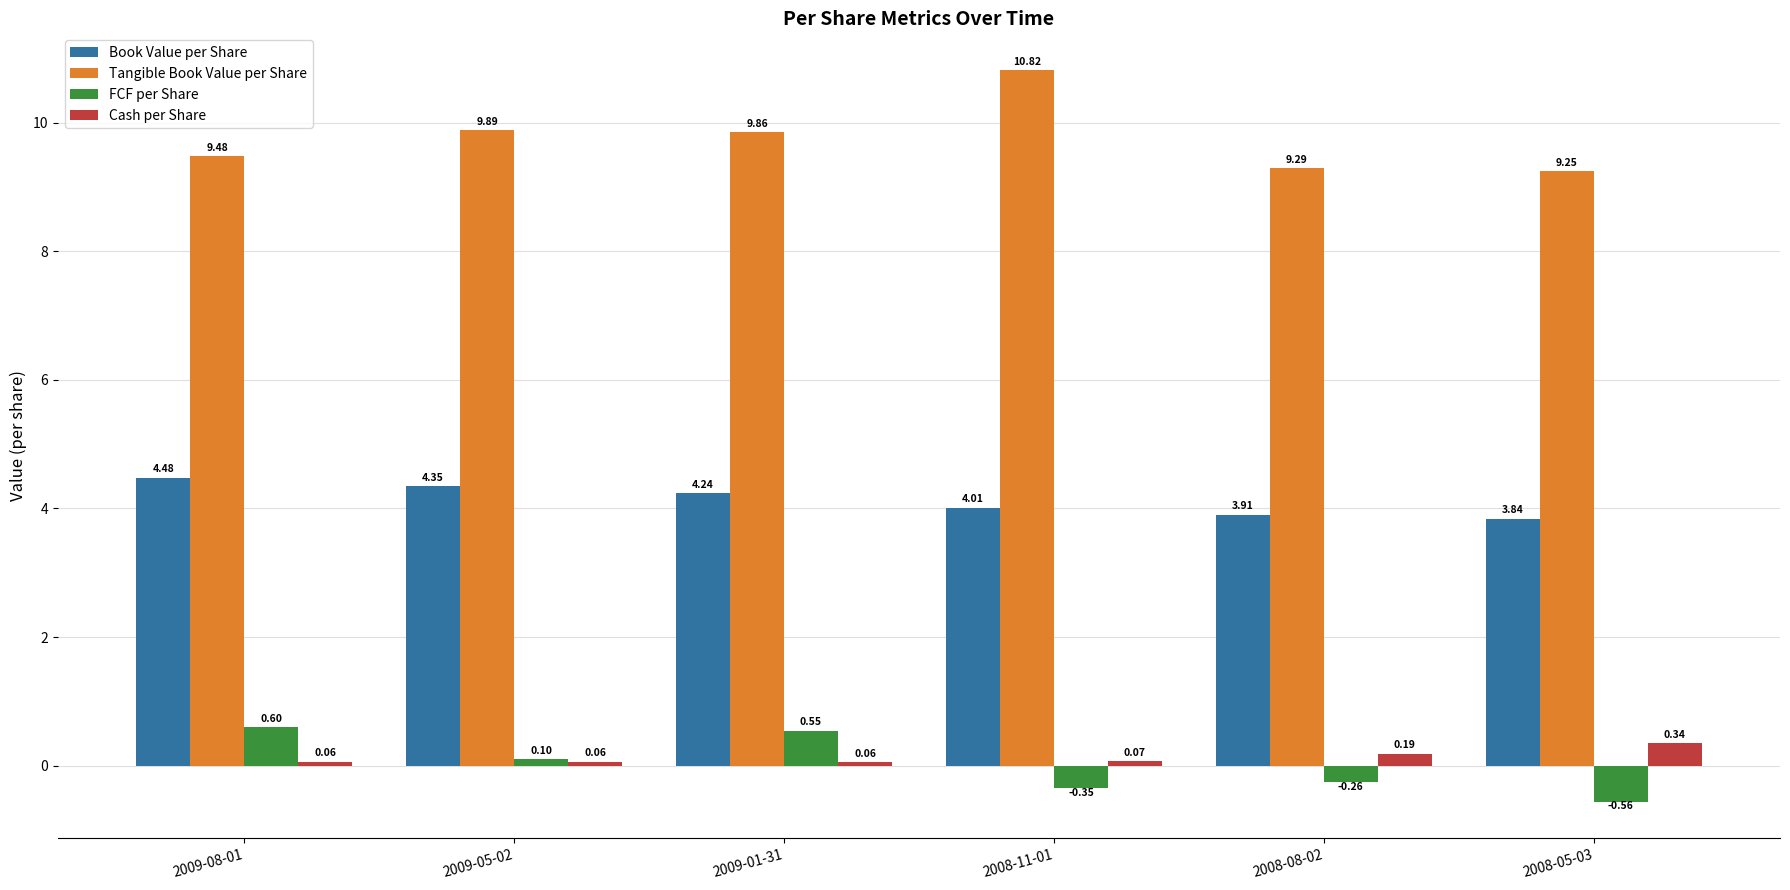

List the labels in order of Tangible Book Value per Share value, largest first.

2008-11-01, 2009-05-02, 2009-01-31, 2009-08-01, 2008-08-02, 2008-05-03